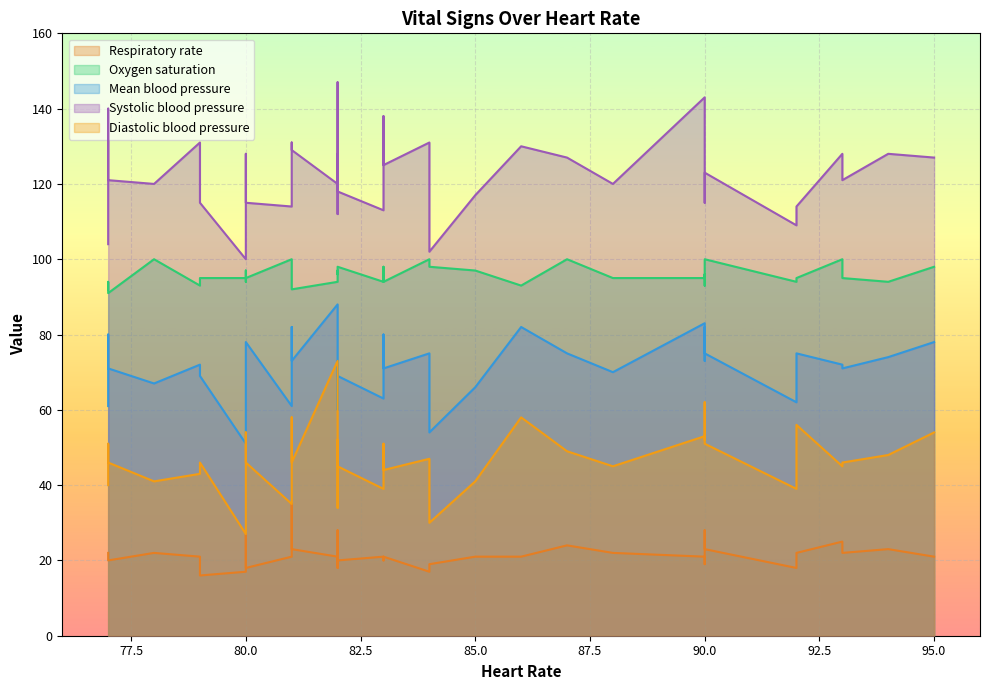

What is the average value of the Diastolic blood pressure series?

47